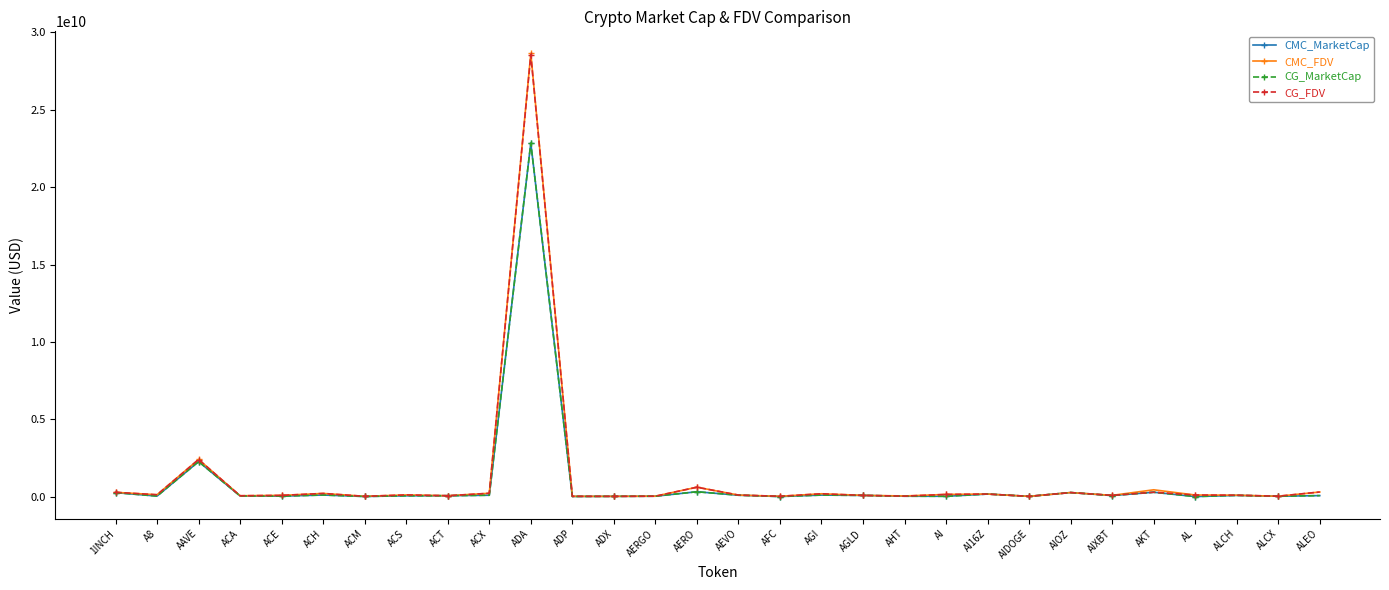

Is this an area chart (filled region under the line)?

No